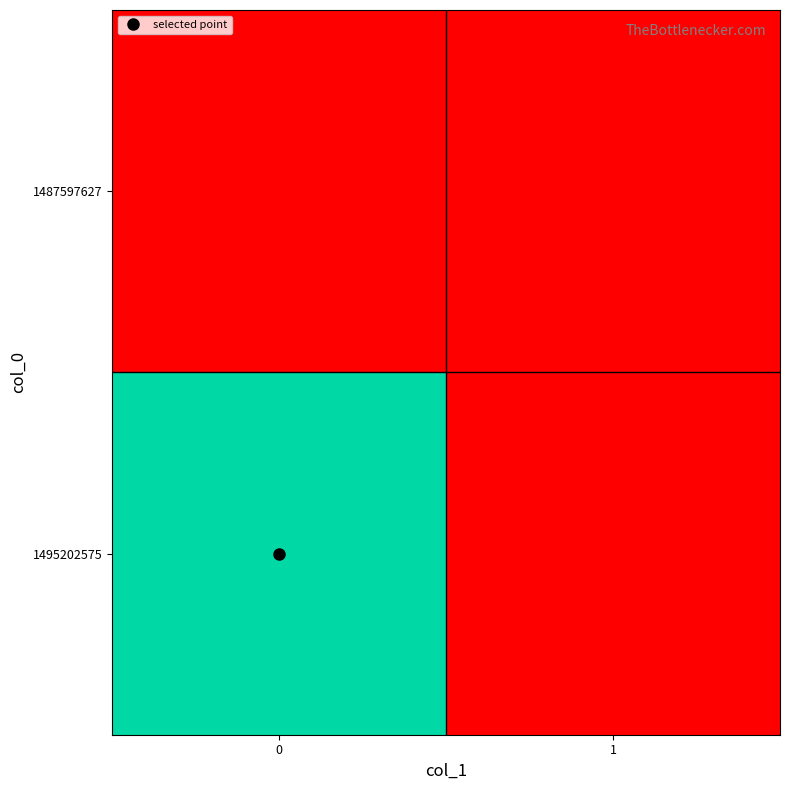

Reading left to right, transcribe all the data shown in this chart.

1487597627: 0=0	1=0
1495202575: 0=1	1=0